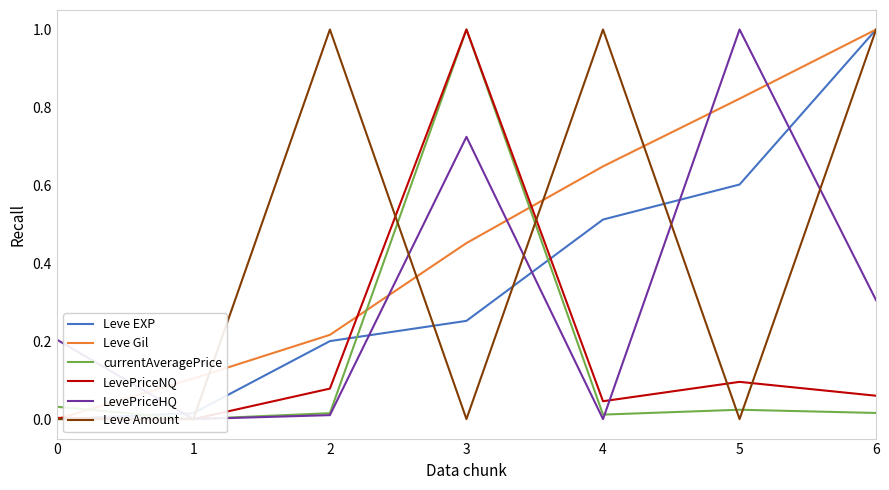

True or false: Leve Gil and Leve Amount intersect in this chart.

True